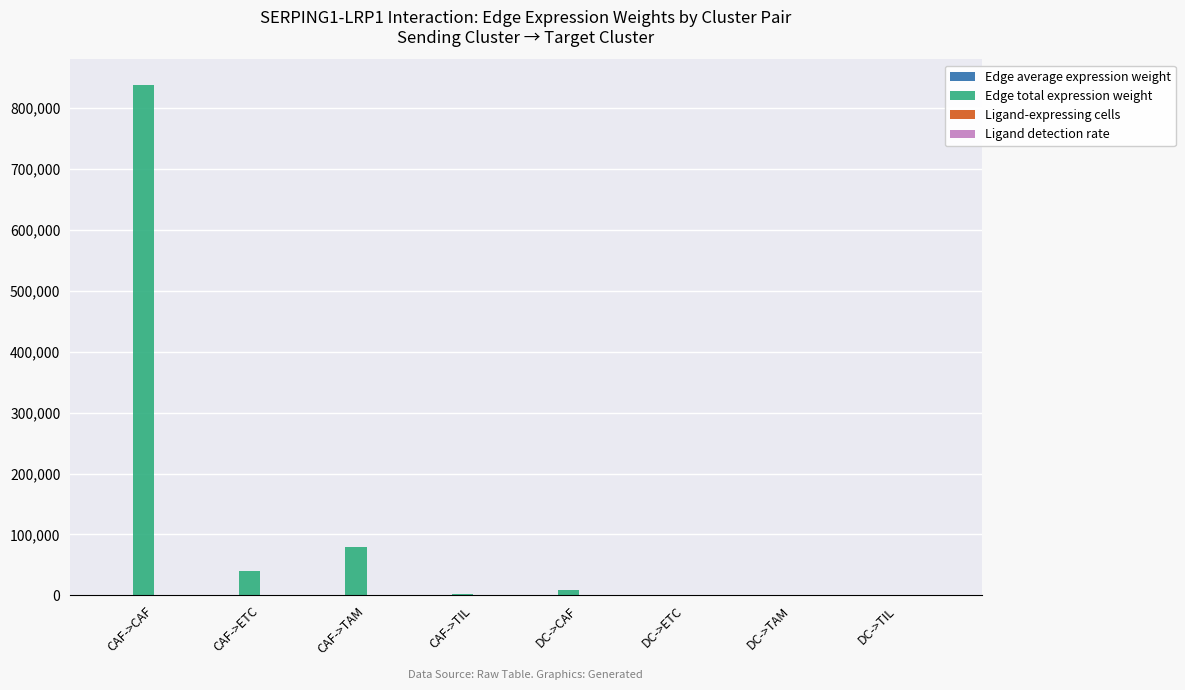

Is it true that Edge total expression weight equals 568325.3 at CAF->CAF?

False